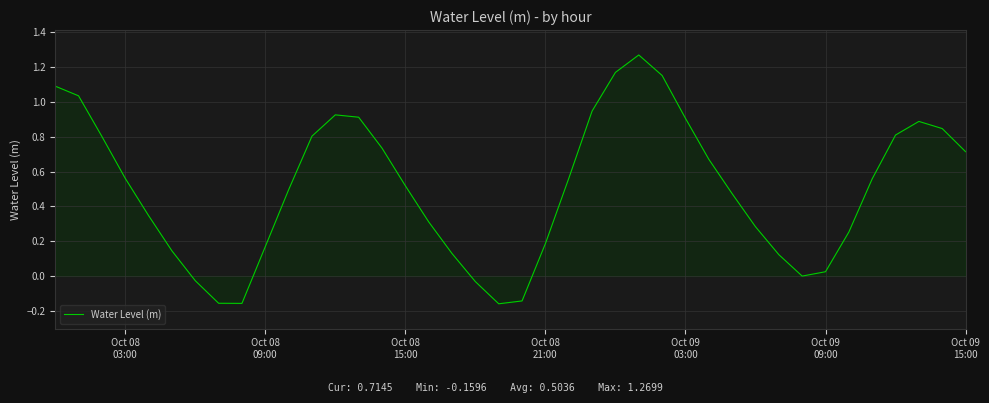

True or false: the data has more than 0 interior local peaks.

True